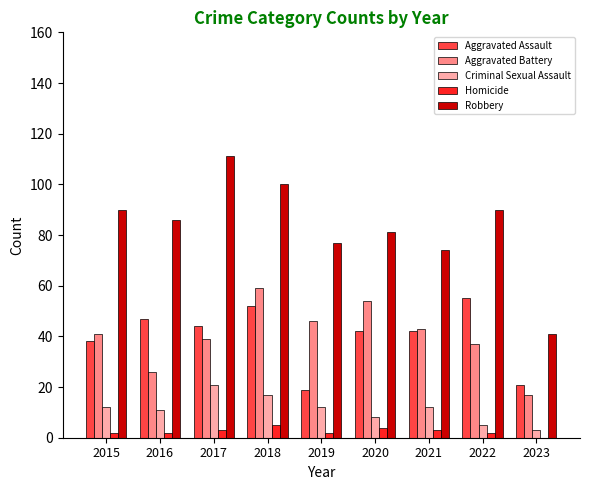

Which series has the largest total across all categories?

Robbery